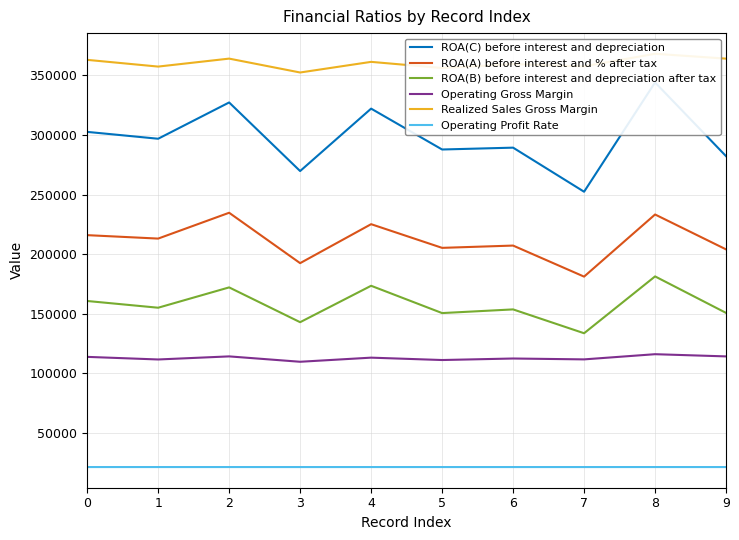

True or false: ROA(C) before interest and depreciation and Operating Gross Margin cross at least once.

False